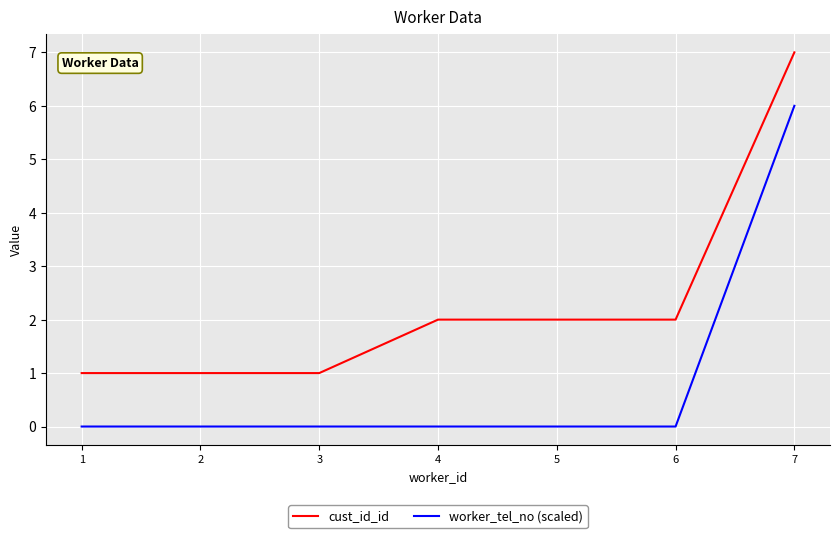

At how many categories does at least one series exceed 4?

1